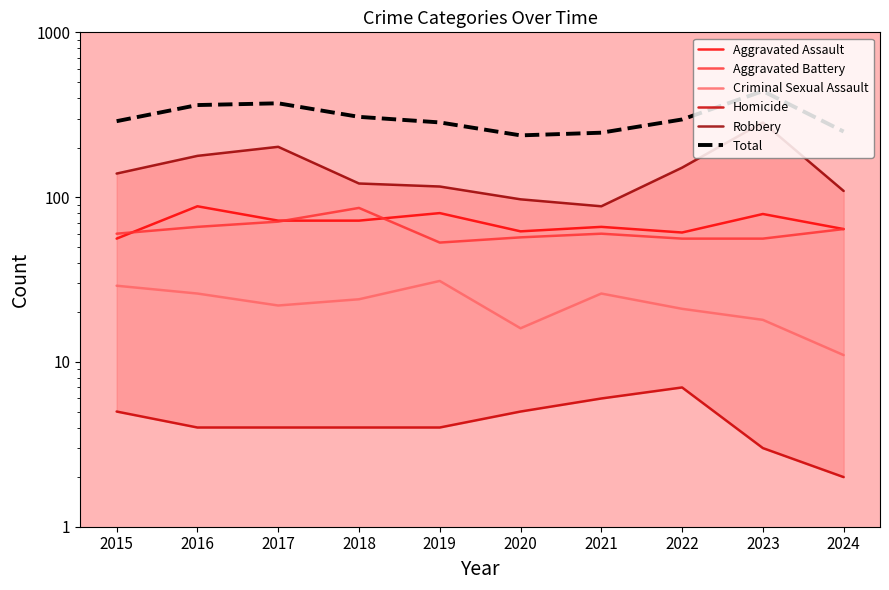

How many series are shown in this chart?

6